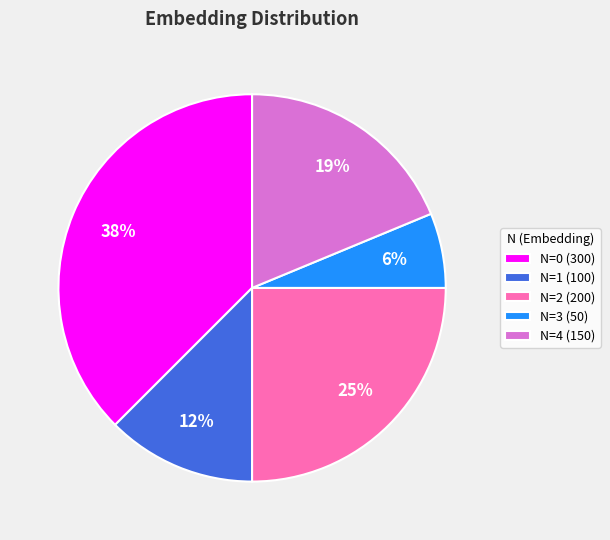

Between N=0 (300) and N=2 (200), which is larger?

N=0 (300)